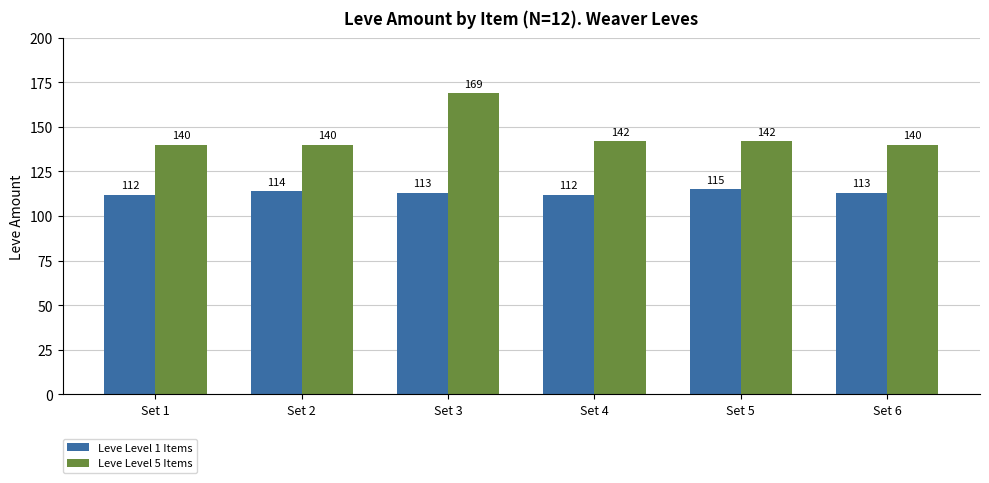

What are all the series names shown in the legend?

Leve Level 1 Items, Leve Level 5 Items